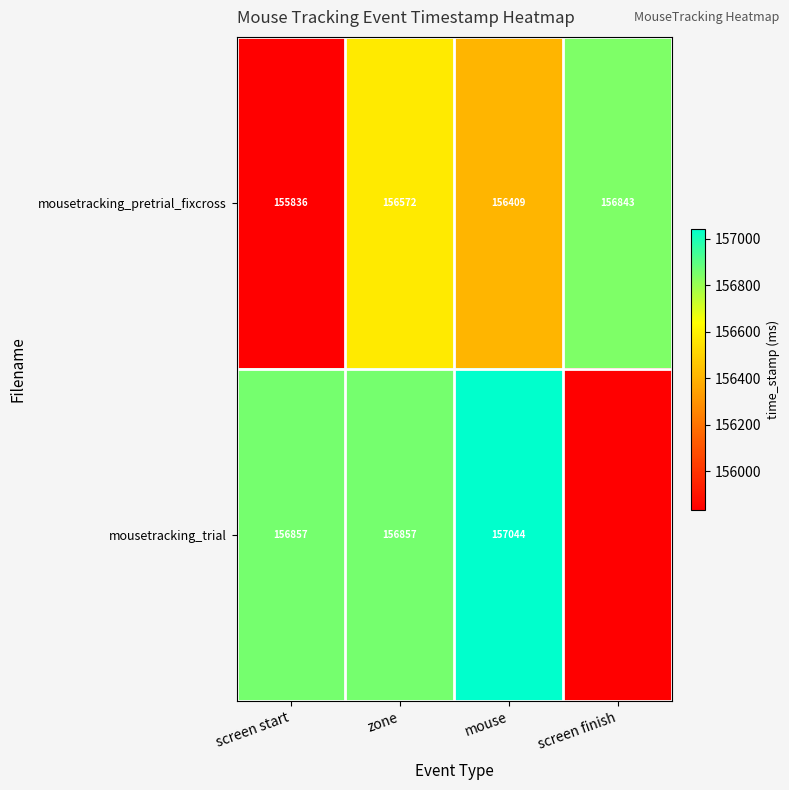

The value of mousetracking_pretrial_fixcross at screen finish is 222075. True or false?

False